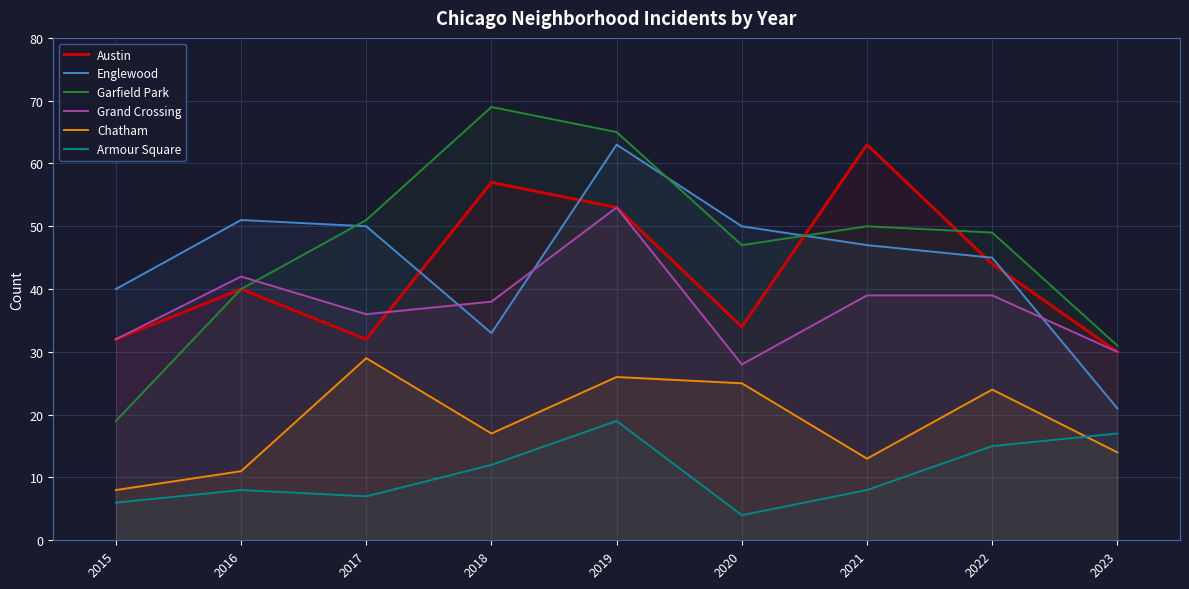

At 2020, list the series in order from largest to smallest.

Englewood, Garfield Park, Austin, Grand Crossing, Chatham, Armour Square